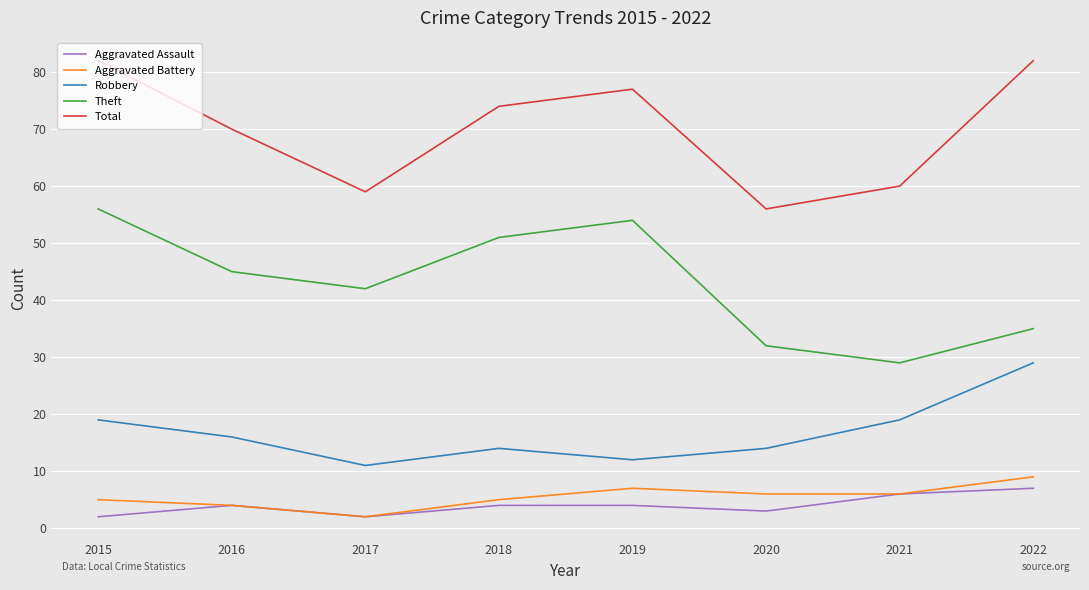

What is the sum of the Theft values at 2019 and 2021?

83